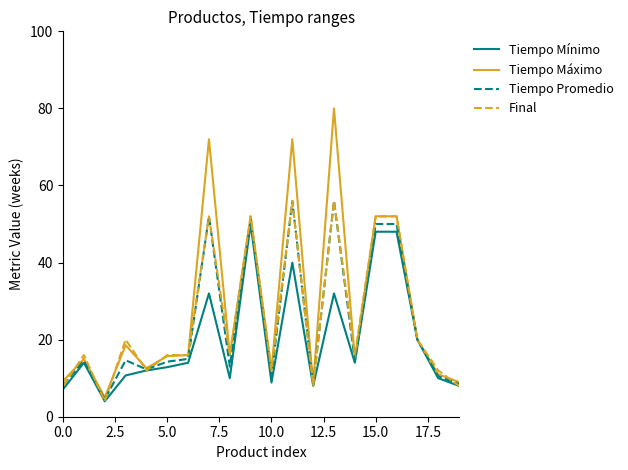

Which series has the widest spread of values?

Tiempo Máximo